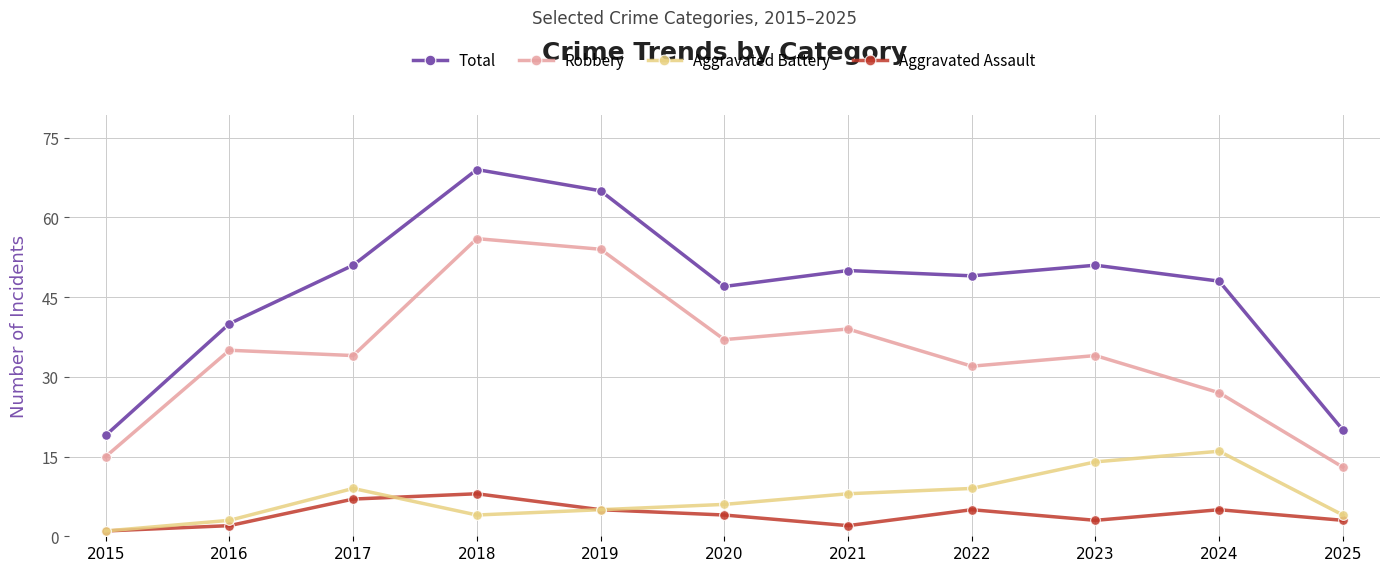

Where does the Robbery series first go above 34?

2016